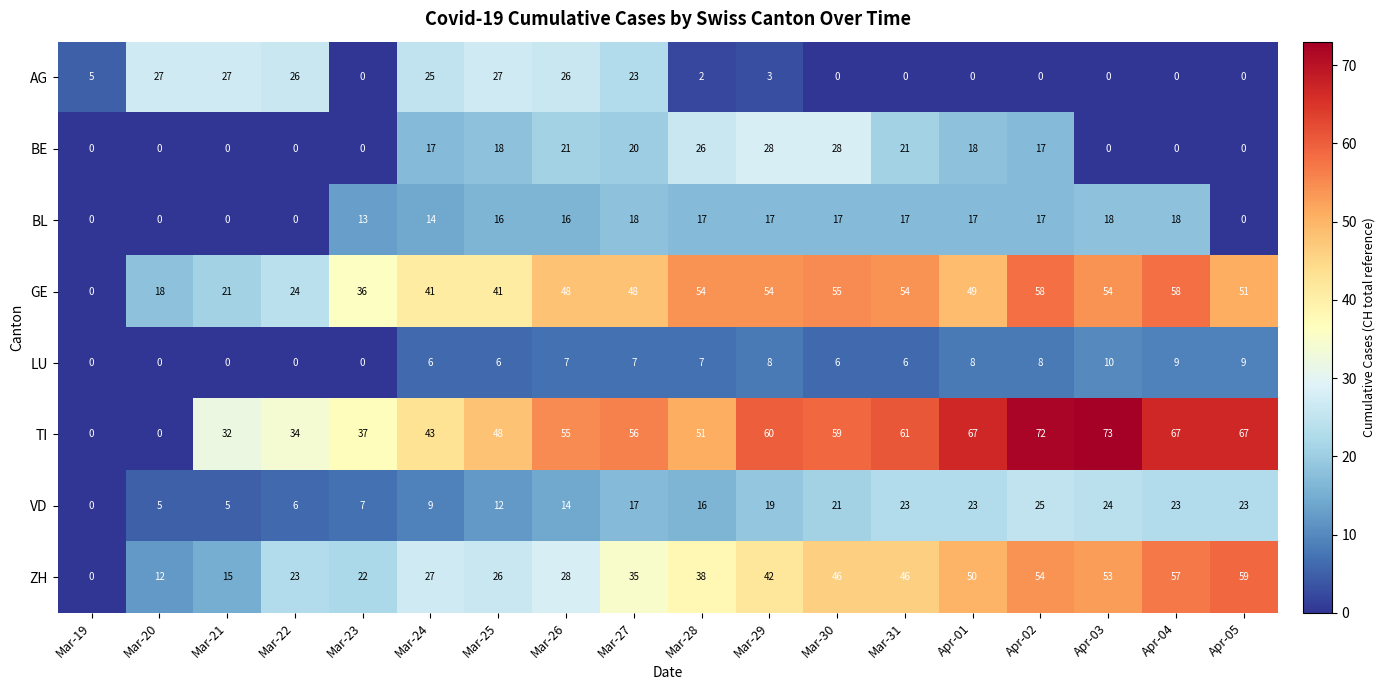

What is the spread (max minus min) of values at Mar-20?

27